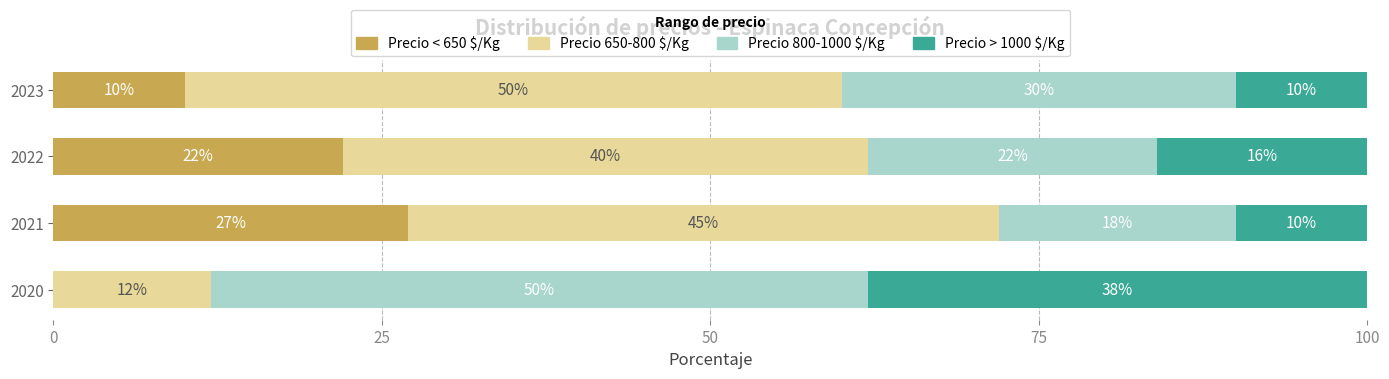

What is the total value across all series at 2020?

100